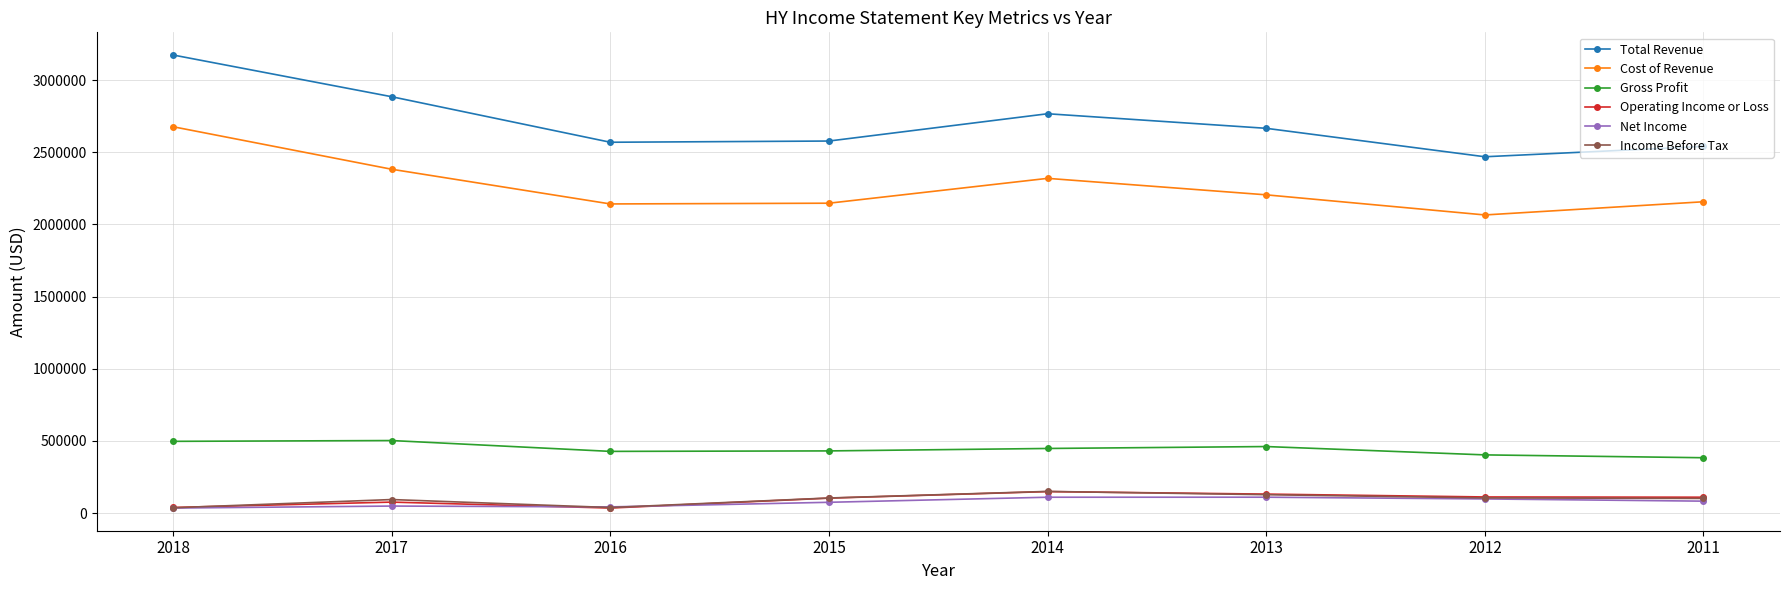

What is the value of the Cost of Revenue point at the 8th from the left?

2157300